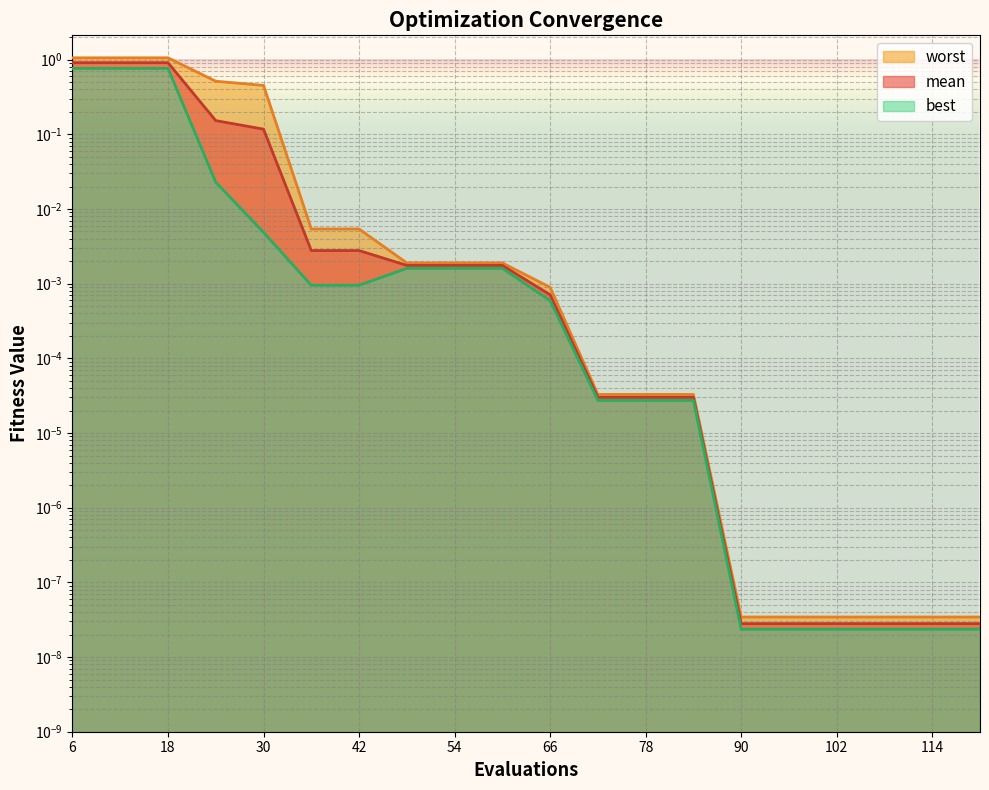

Where is mean nearest to the value 0?

90